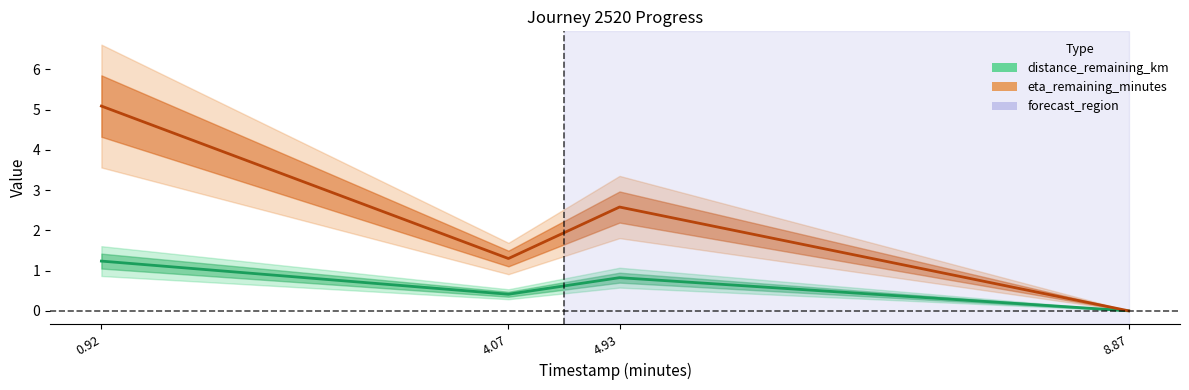

Is it true that distance_remaining_km equals 1.9 at 0.92?

False